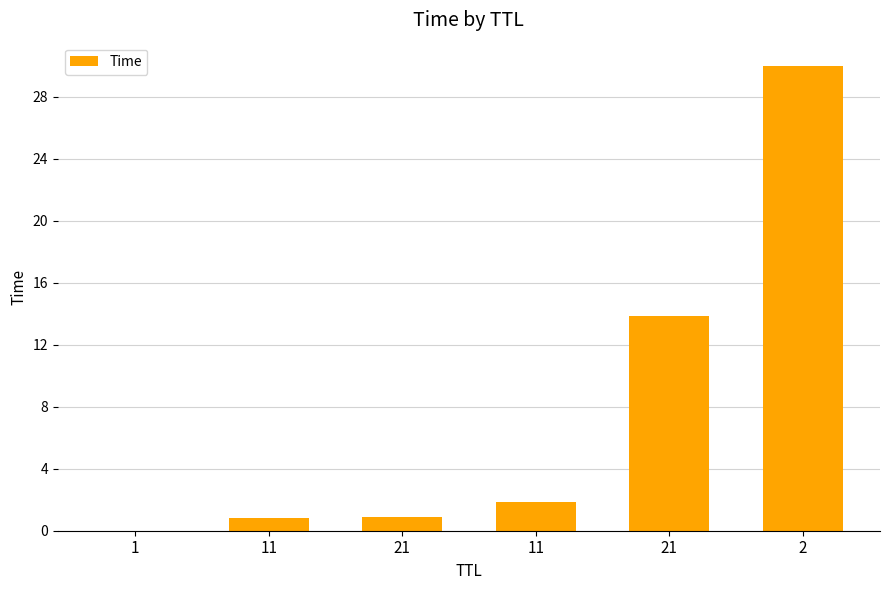

Count the number of data series in this chart.

1